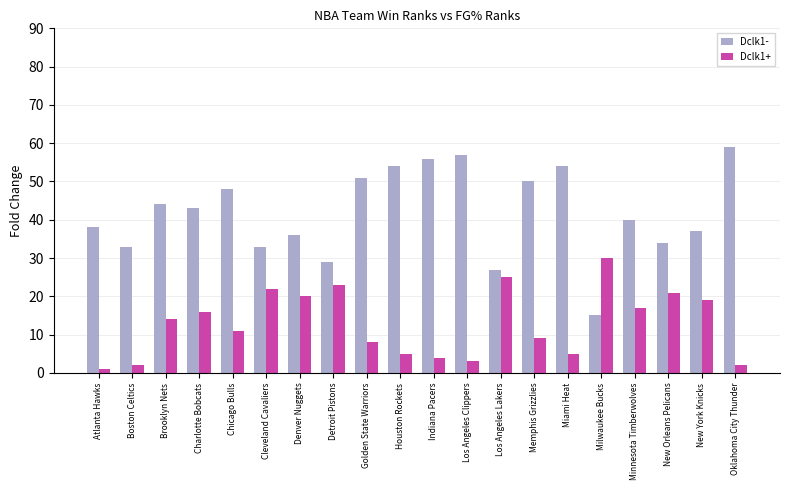

What is the spread (max minus min) of values at New York Knicks?

18